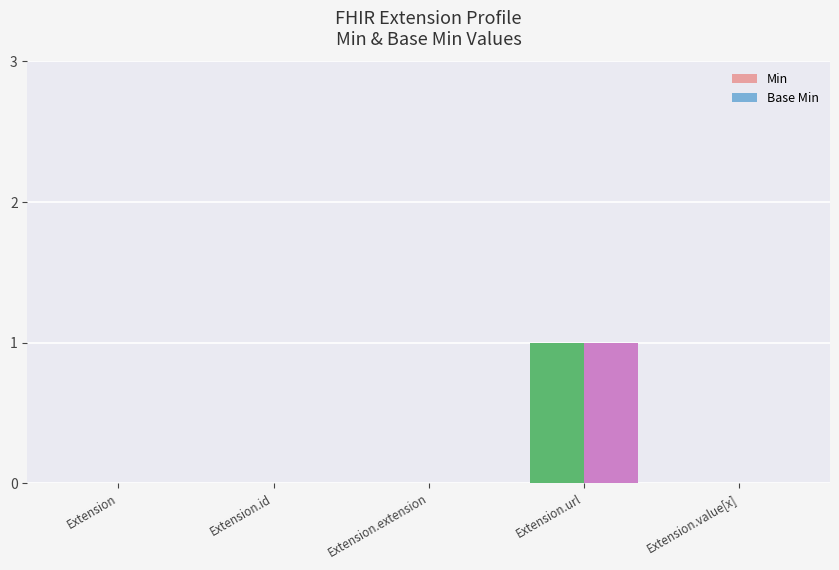

Which category has the highest value across all series?

Extension.url